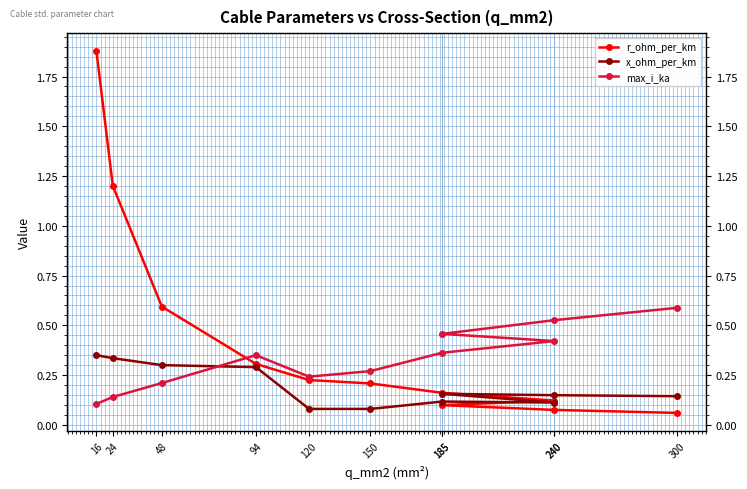

What is the label of the 11th point from the right?

16